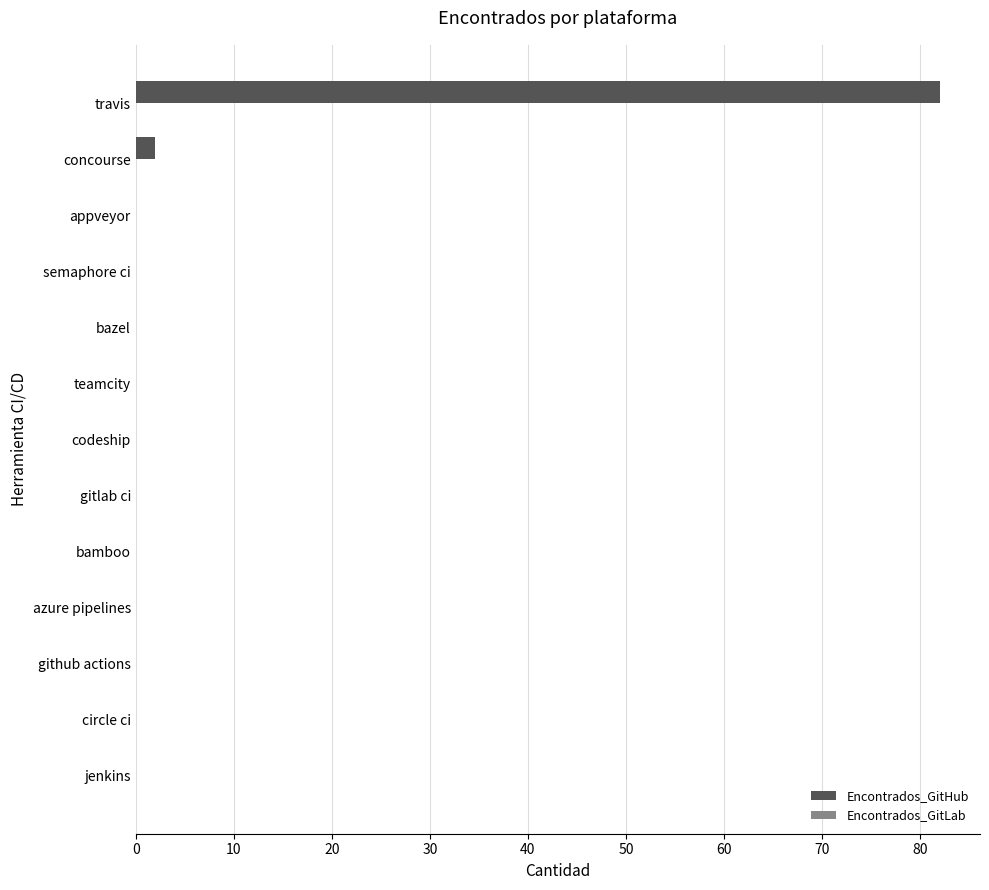

What is the sum of all values?

84